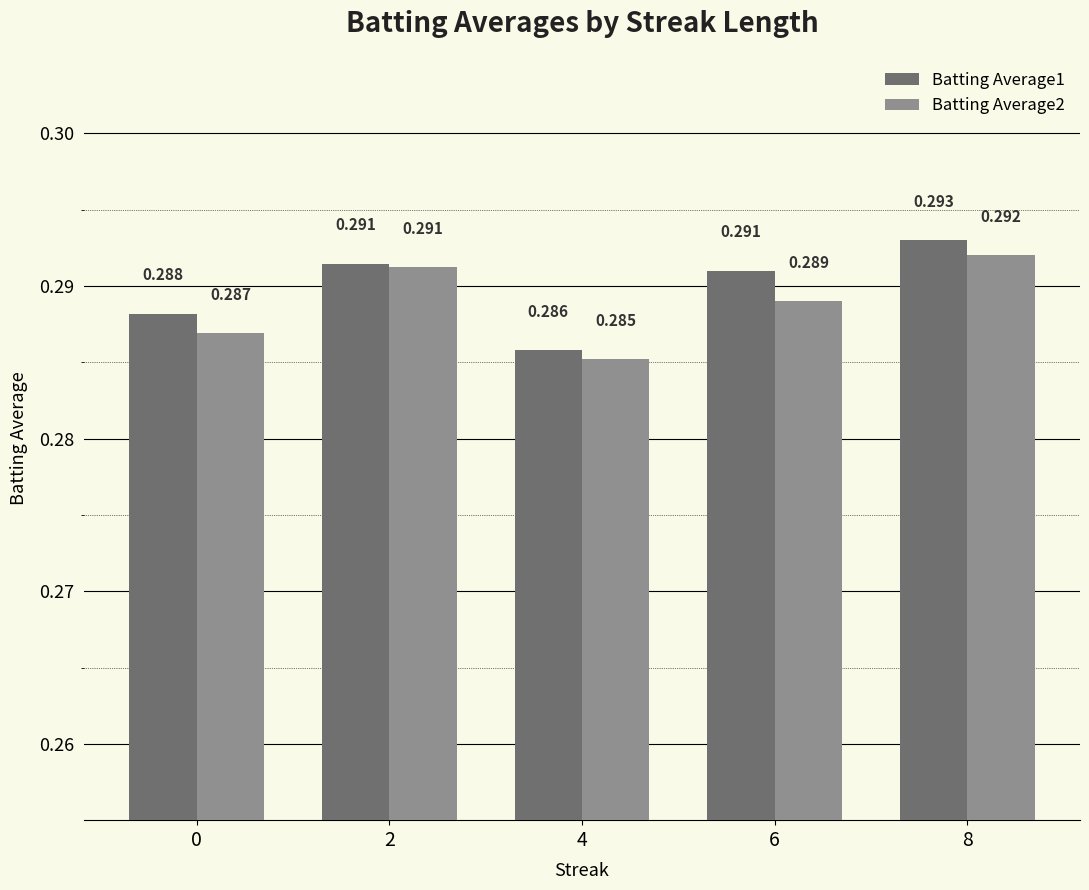

List the series in order of their overall mean, lowest first.

Batting Average2, Batting Average1